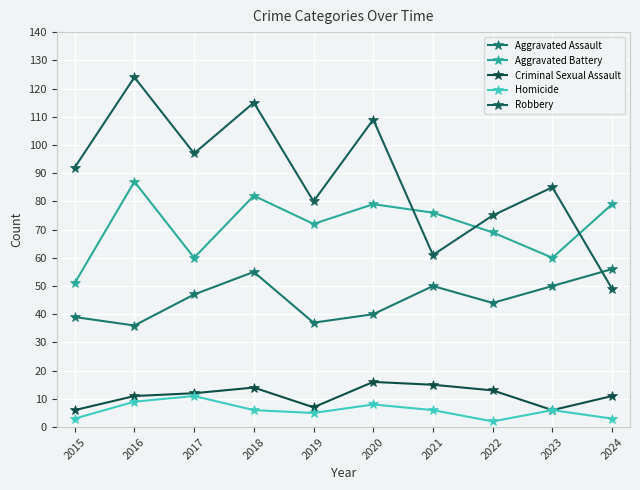

True or false: Aggravated Battery and Criminal Sexual Assault intersect in this chart.

False